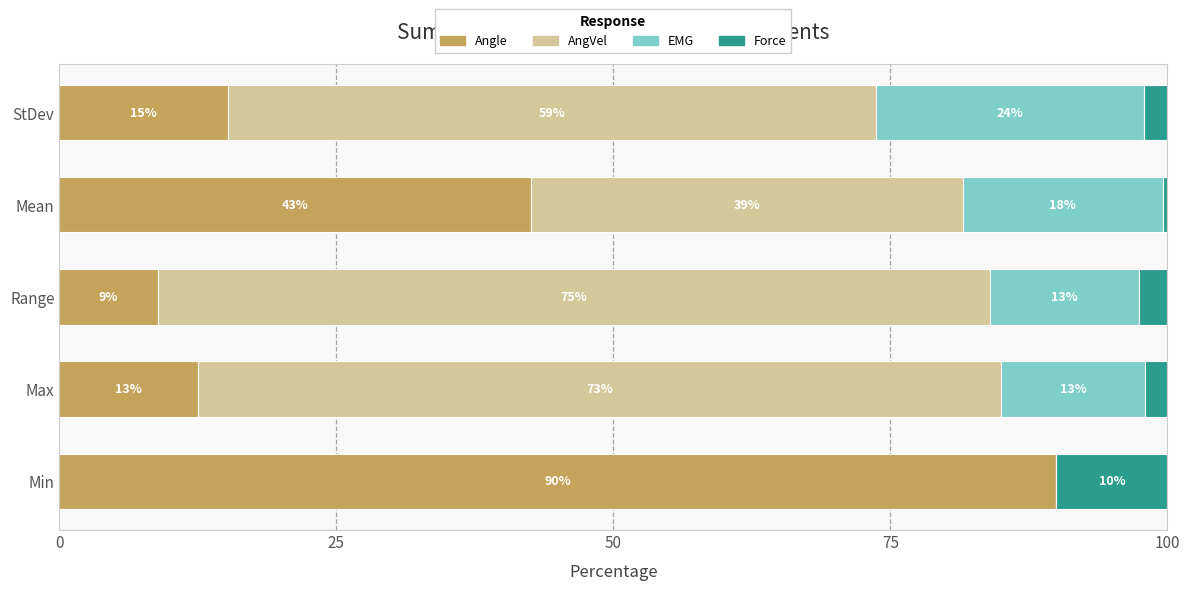

What is the total value across all series at StDev?

100.0